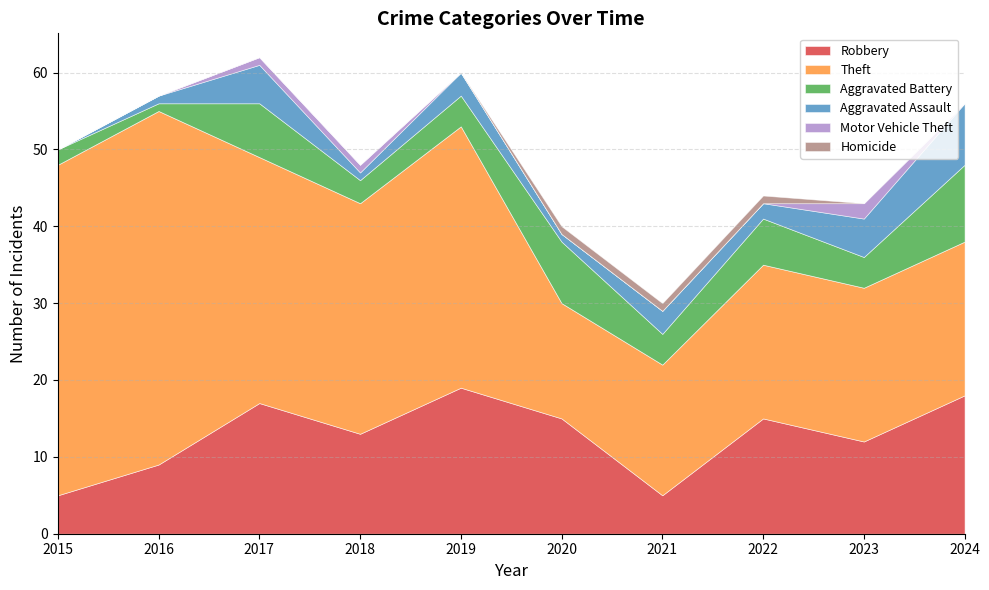

True or false: Theft and Robbery intersect in this chart.

False